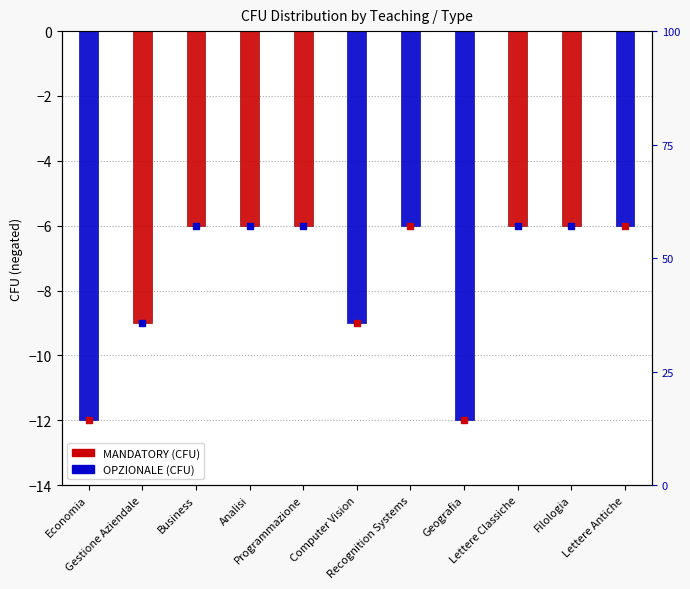

Rank the categories by OPZIONALE value from lowest to highest.

Economia, Geografia, Computer Vision, Recognition Systems, Lettere Antiche, Gestione Aziendale, Business, Analisi, Programmazione, Lettere Classiche, Filologia